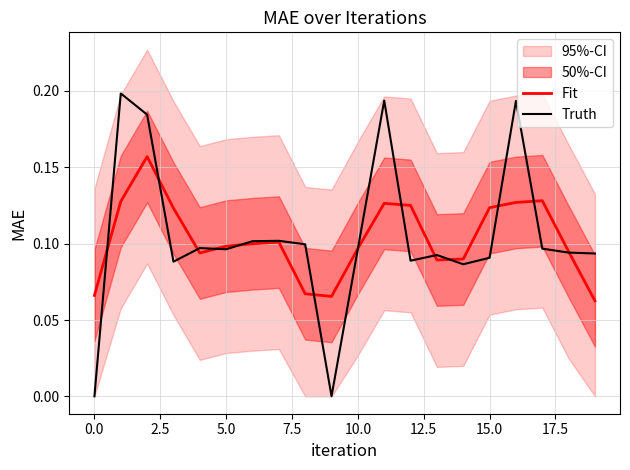

The Truth series shows 0.0 at 0.0. True or false?

True